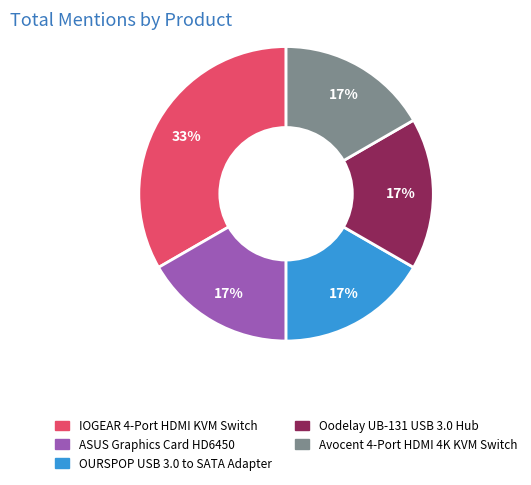

Is there any slice that represents more than half of the pie?

No